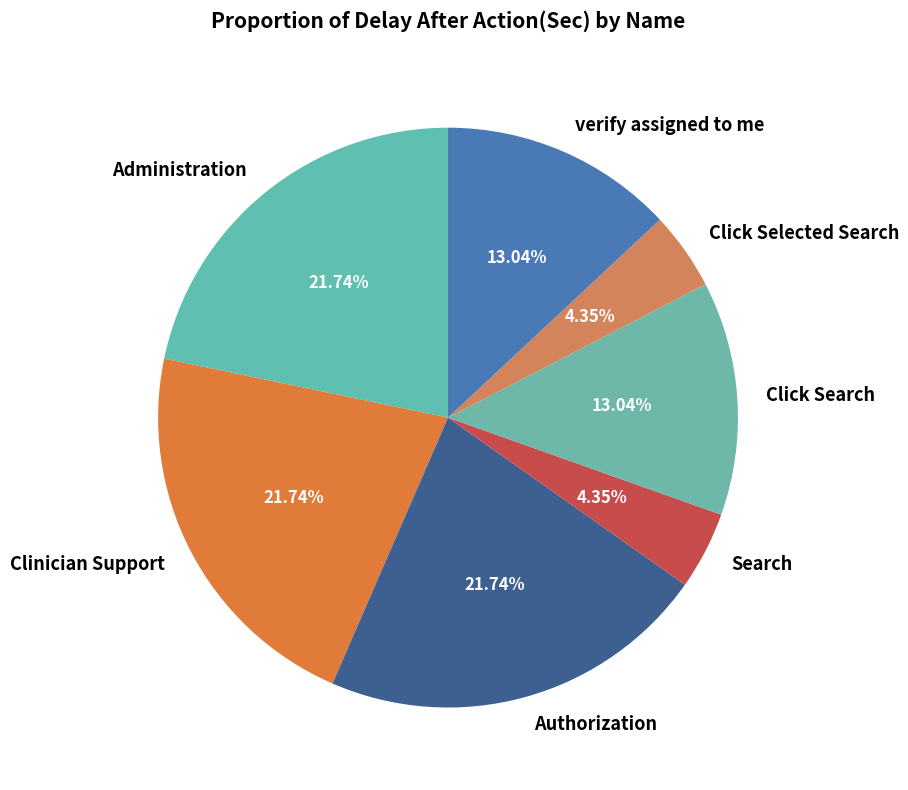

What percentage is NOT represented by Administration?

78.3%